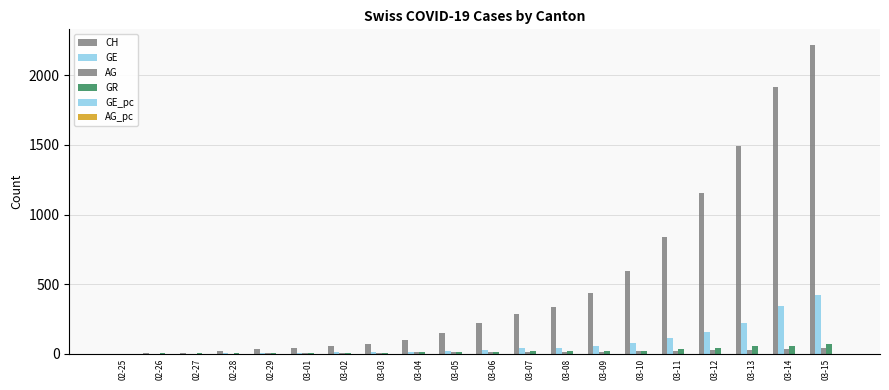

How many distinct data groups are displayed?

6